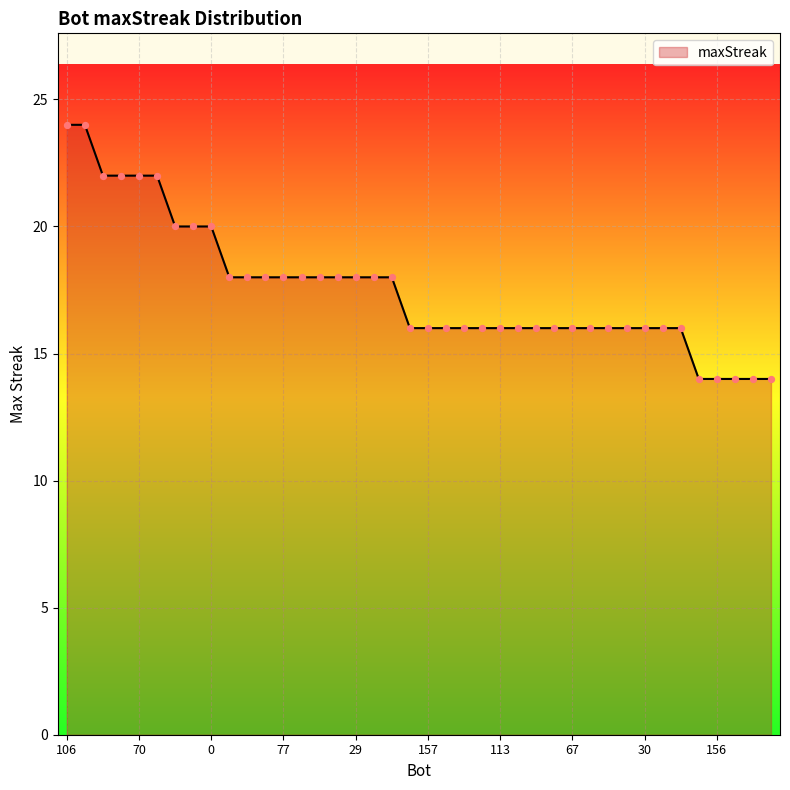

What is the minimum value shown in the chart?

14